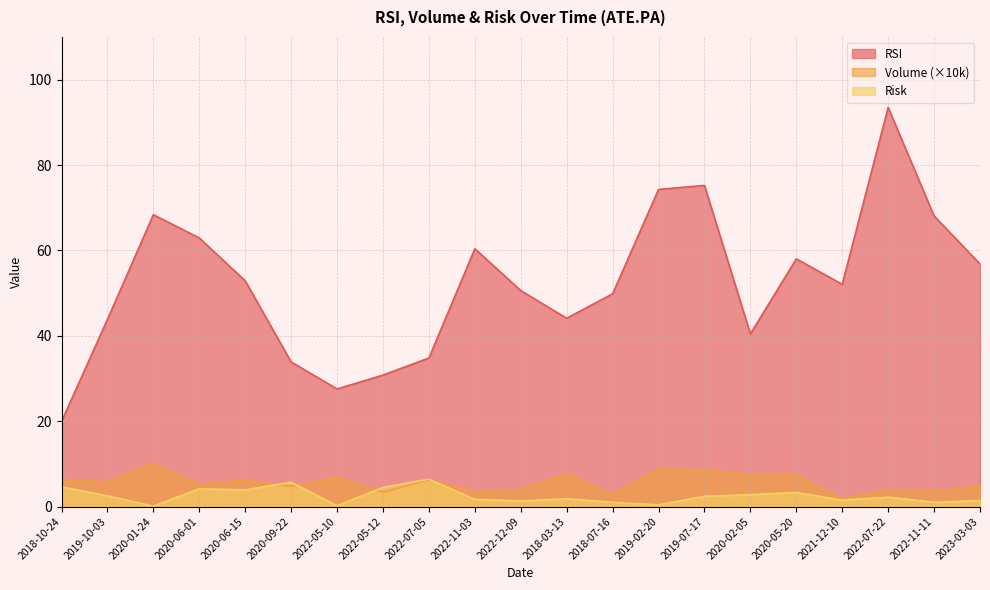

How many lines are shown in the chart?

3